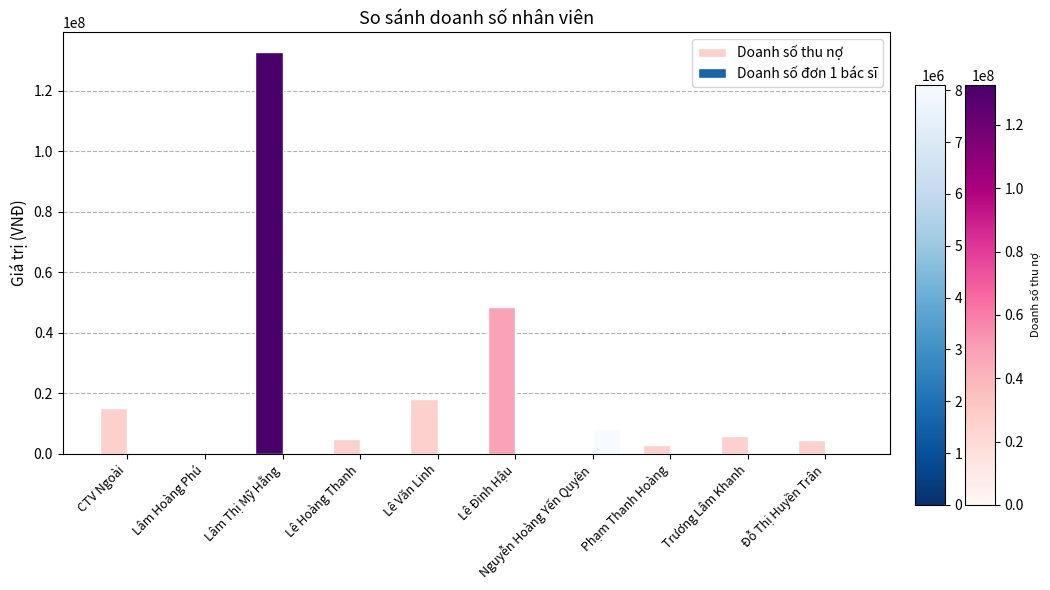

Between CTV Ngoài and Đỗ Thị Huyền Trân, which series saw the biggest shift?

Doanh số thu nợ